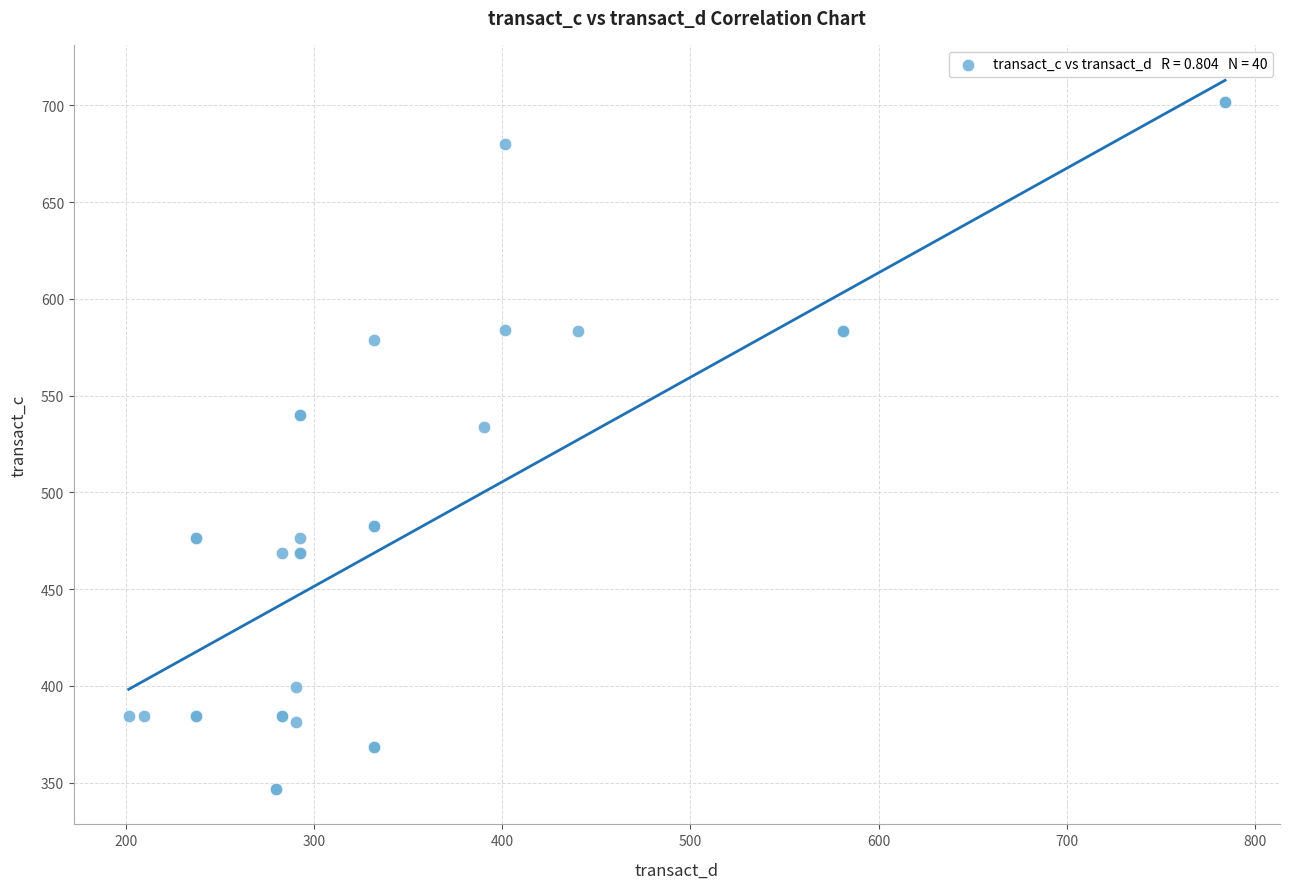

What Y value in the scatter plot is closest to 524?

533.7